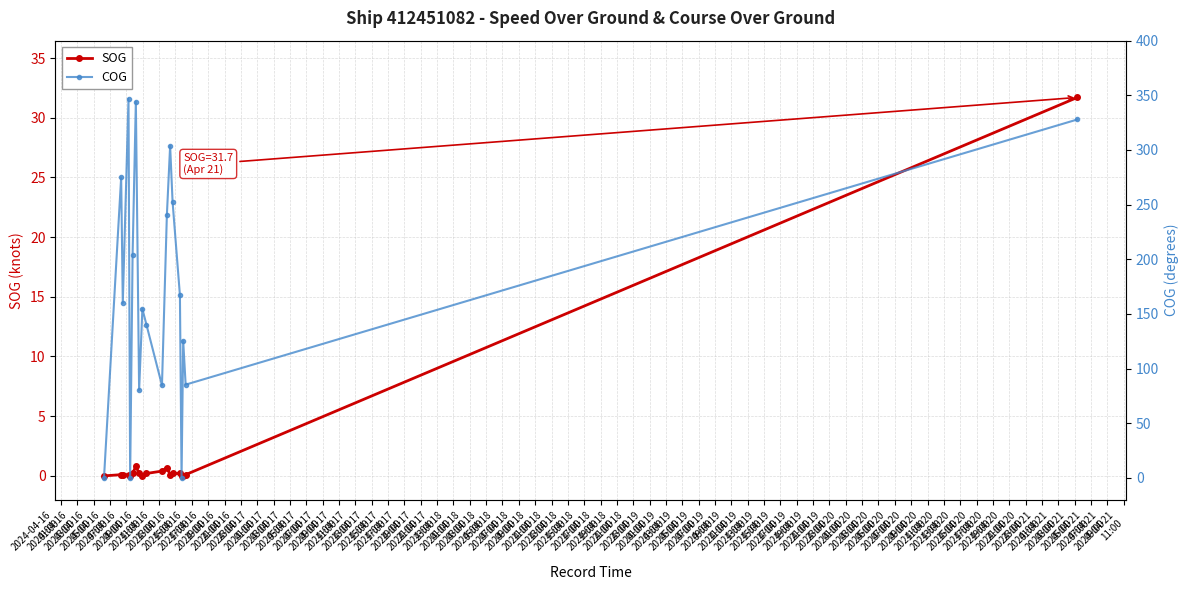

At which category does SOG reach its first local peak?

2024-04-16
13:00